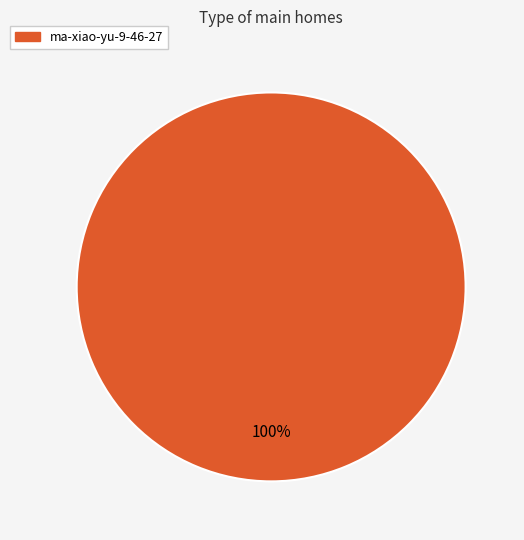

Is there a majority slice in this chart?

Yes